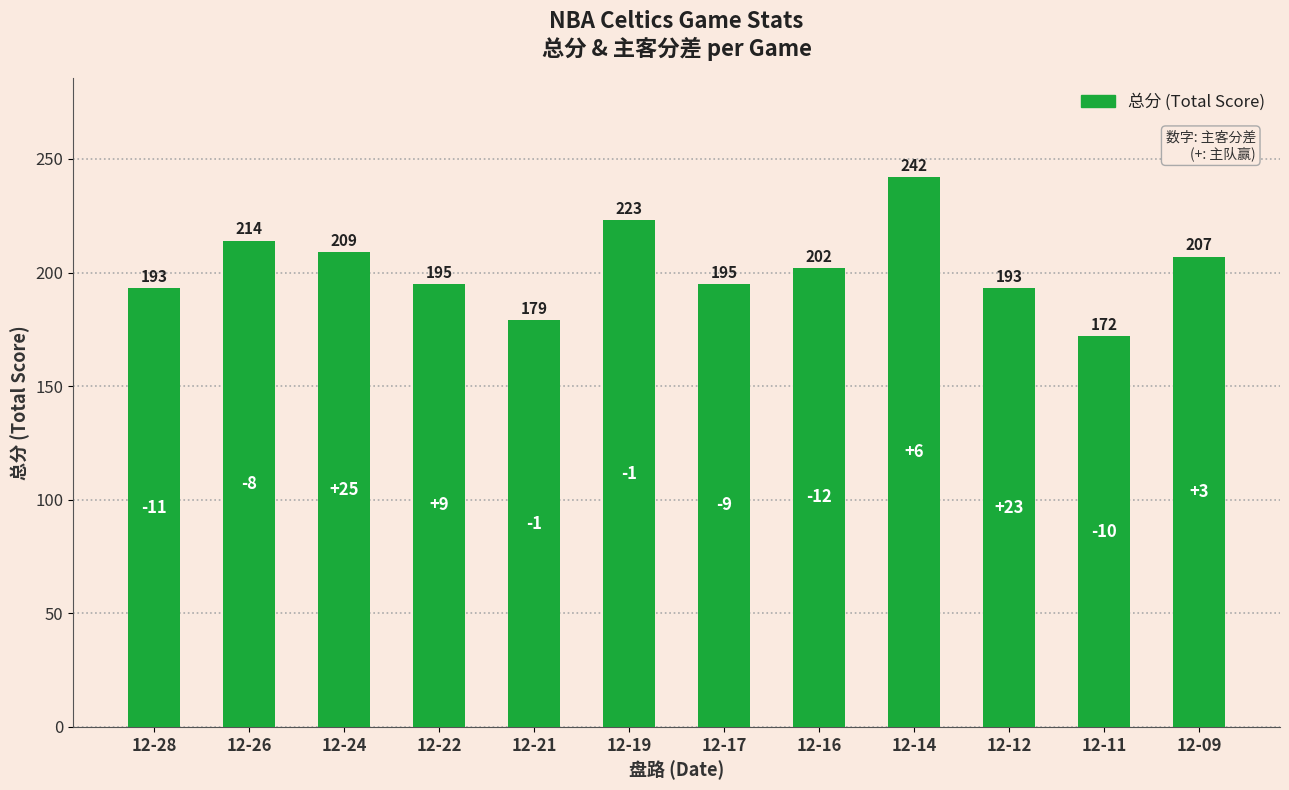

True or false: the data shows 435 at 12-14.

False